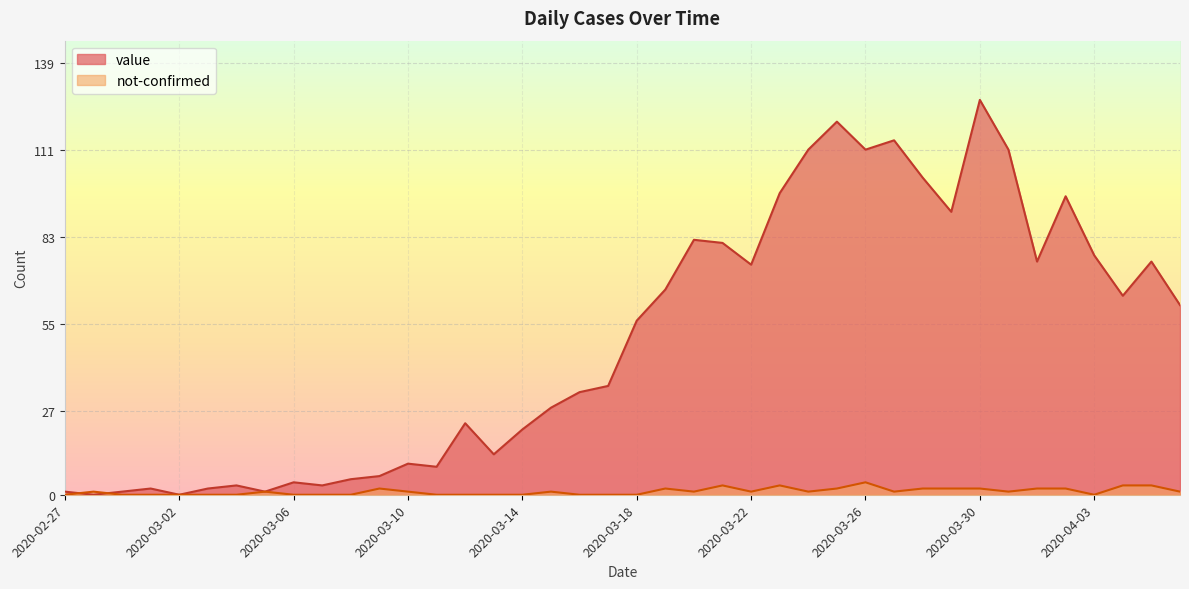

Where does the not-confirmed series first go above 1?

2020-03-09